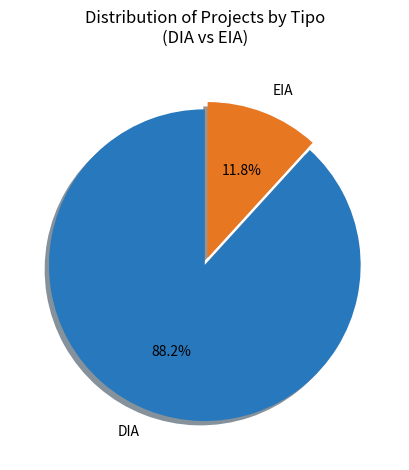

To the nearest percent, what portion does DIA represent?

88%